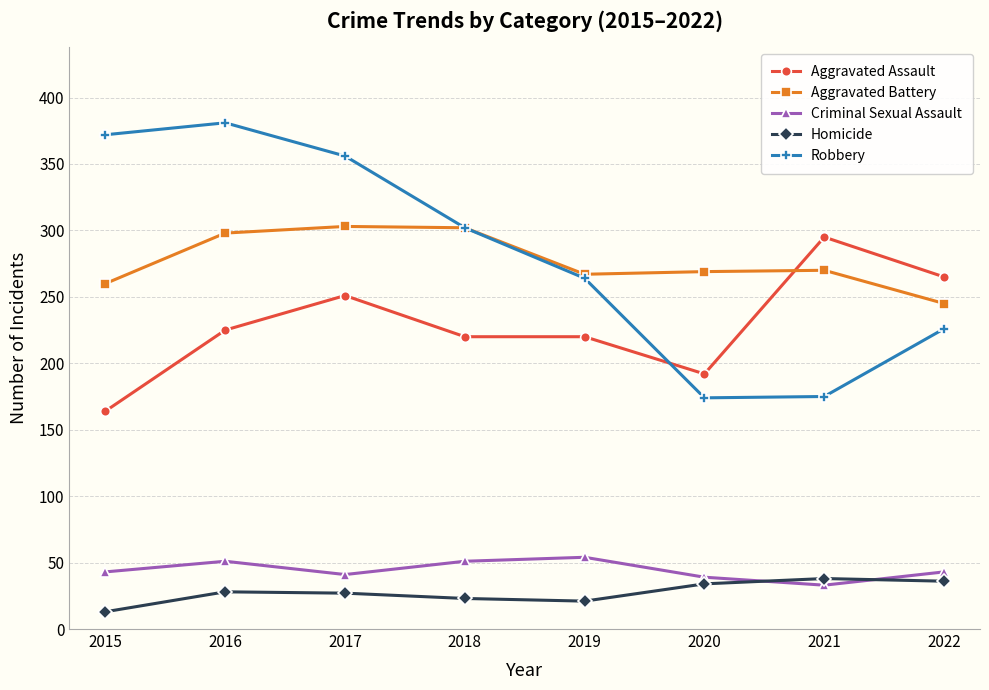

True or false: Homicide and Aggravated Assault intersect in this chart.

False